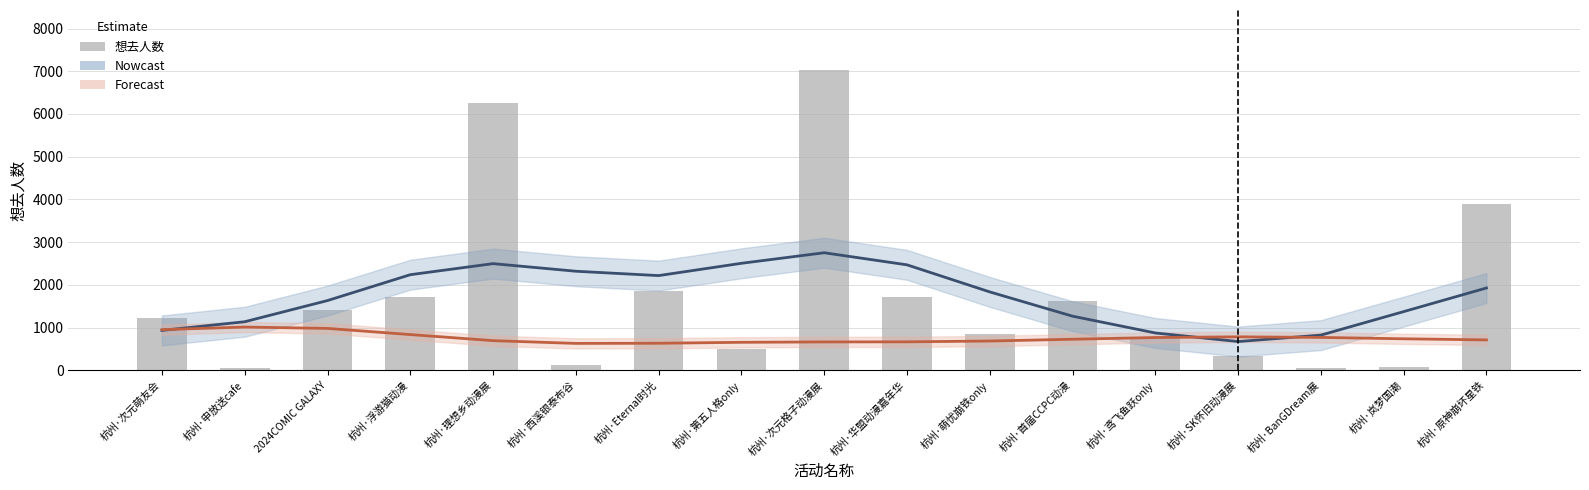

Reading right to left, what are all the values shown in this chart?

想去人数趋势 (Nowcast): 1926.0	1373.0	823.0	672.0	873.0	1266.0	1834.0	2468.0	2751.0	2504.0	2216.0	2318.0	2496.0	2237.0	1632.0	1136.0	933.0
最低票价趋势 (Forecast): 710.4	736.6	768.7	782.6	766.6	726.1	684.7	665.4	663.2	654.4	632.1	628.7	693.2	835.5	979.9	1011.4	951.5
想去人数: 3899.0	84.0	61.0	329.0	773.0	1626.0	842.0	1718.0	7028.0	490.0	1844.0	128.0	6250.0	1723.0	1400.0	49.0	1222.0